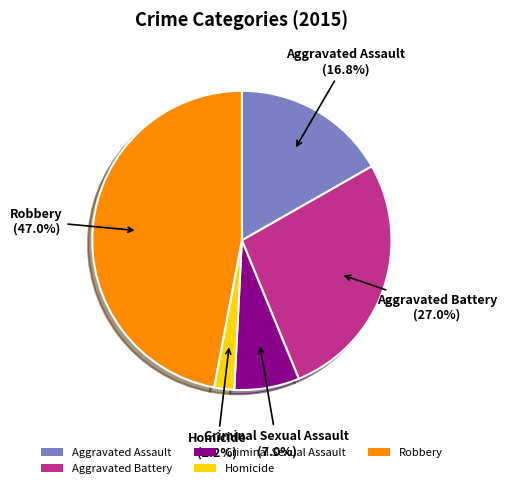

What percentage is the Criminal Sexual Assault slice, to the nearest percent?

7%